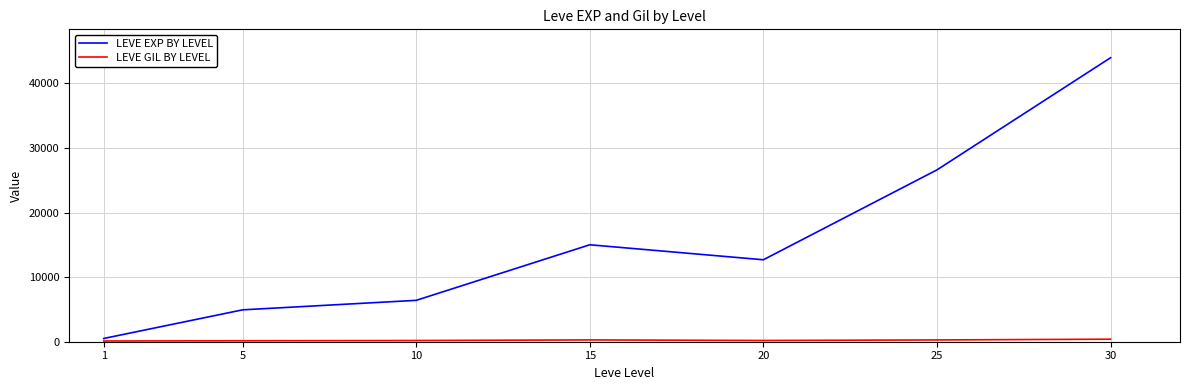

What is the total value across all series at 10?

6593.9